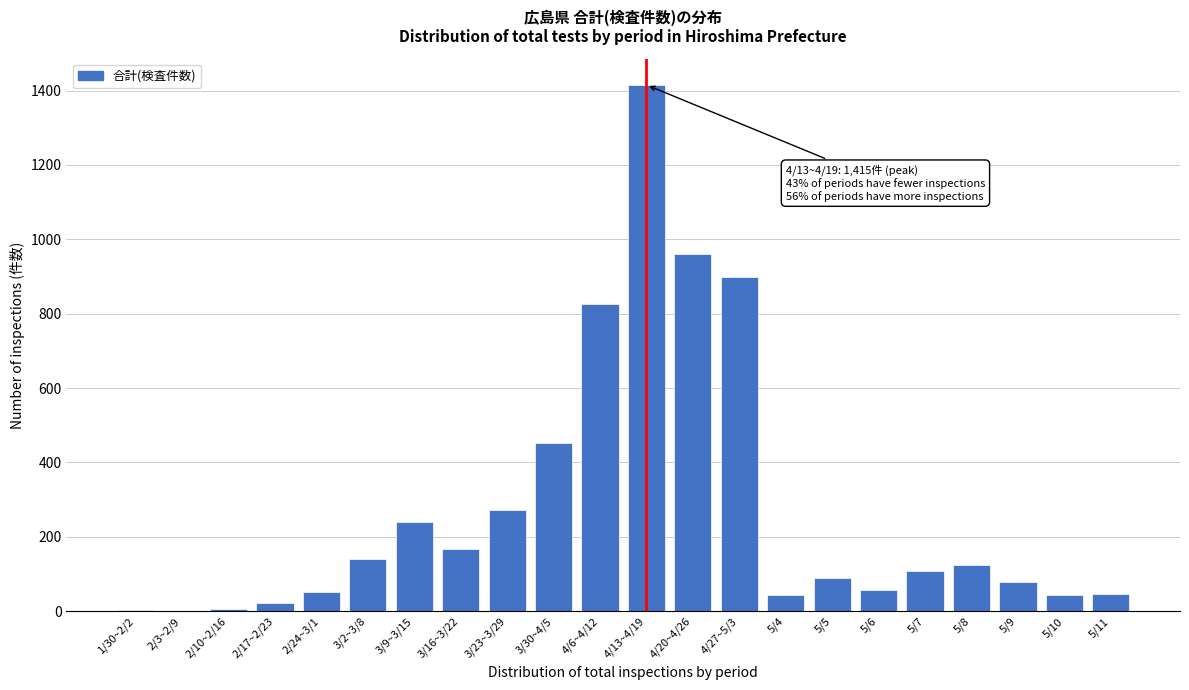

What is the sum of all values?

6049